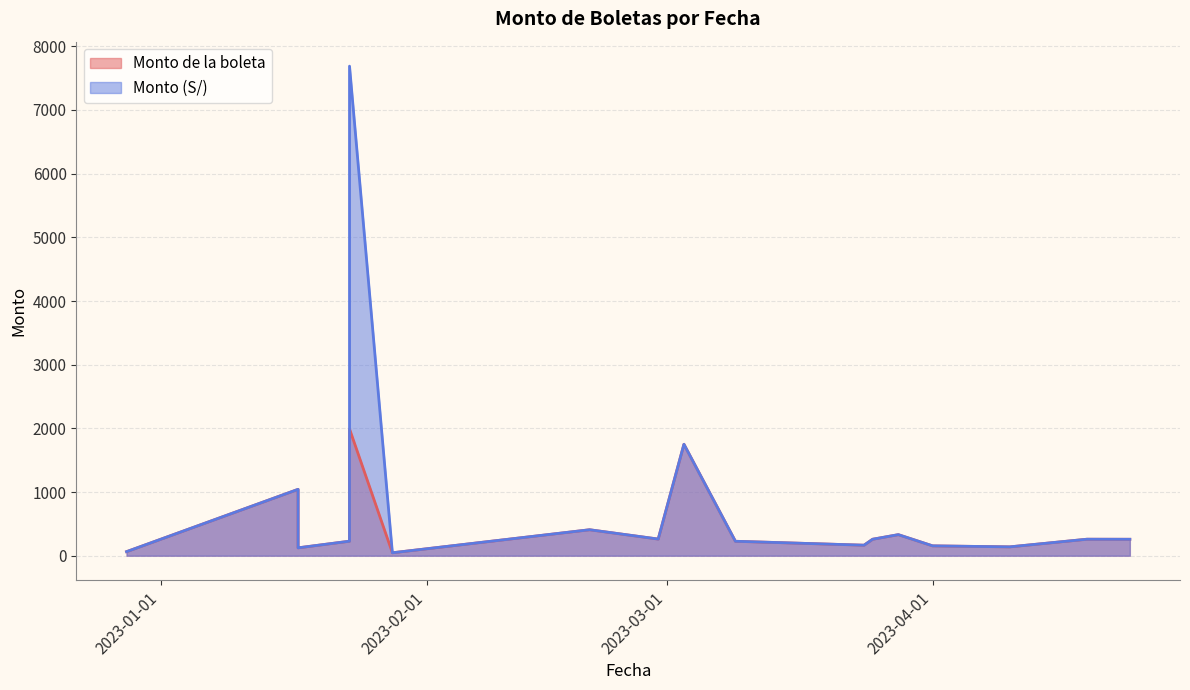

Is the value of Monto de la boleta at 2023-03-09 greater than the value of Monto (S/) at 2022-12-28?

Yes